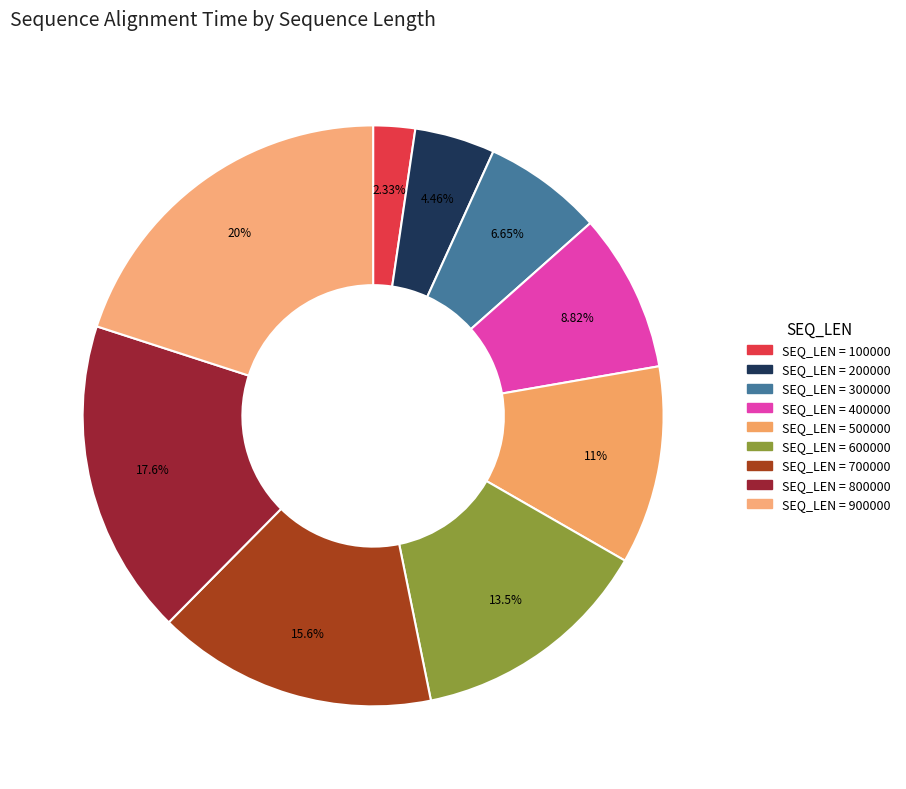

Which category has the biggest portion of the pie?

900000